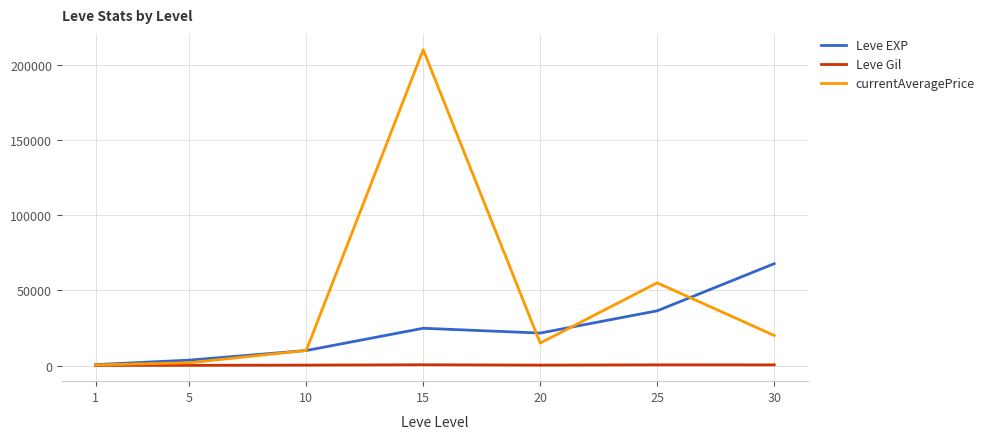

The value of Leve EXP at 10 is 17830.9. True or false?

False